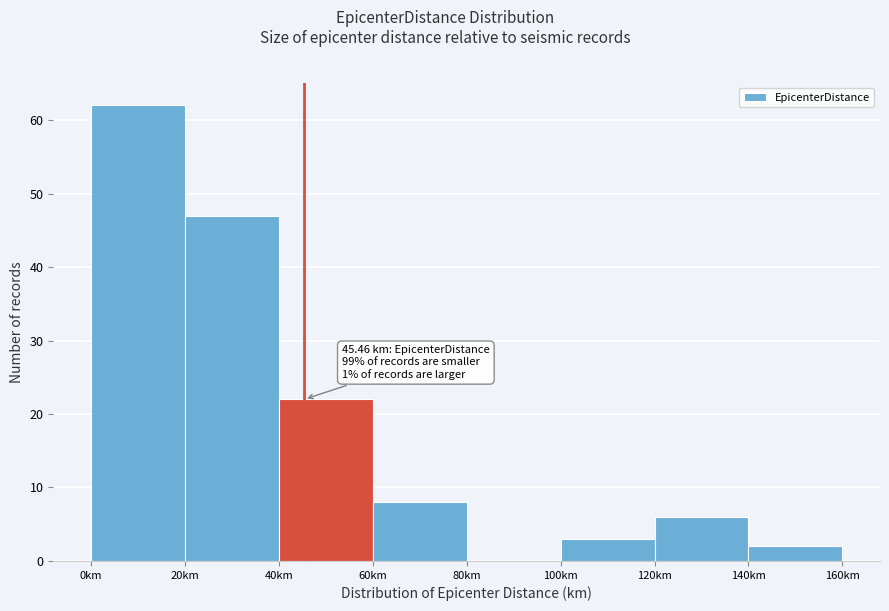

Over which range of the x-axis is the bar tallest?

0 to 20